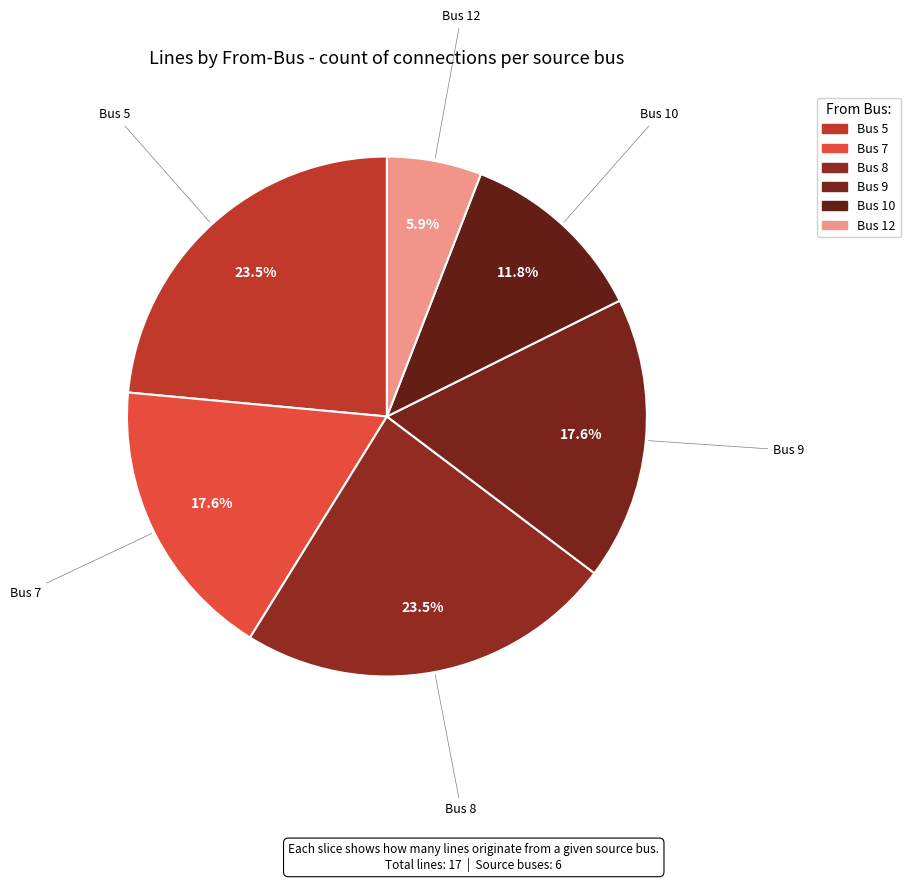

Count the number of slices in the pie.

6